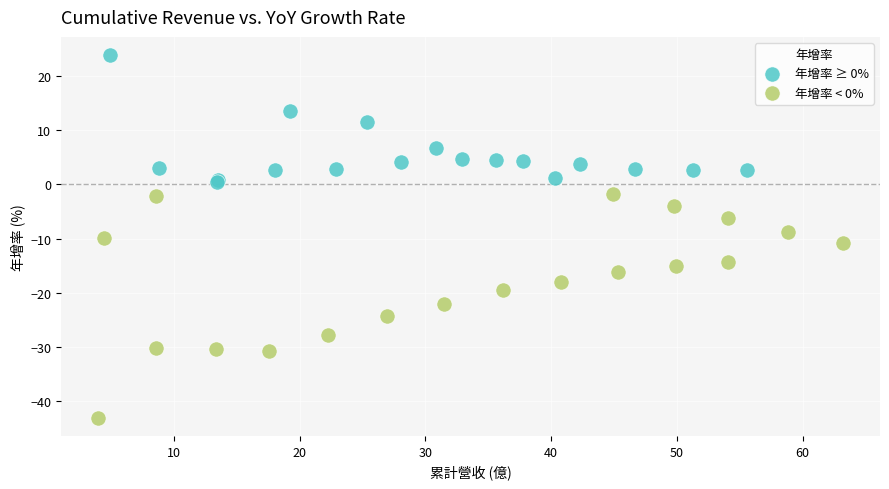

Which series reaches the maximum Y coordinate?

年增率 ≥ 0%